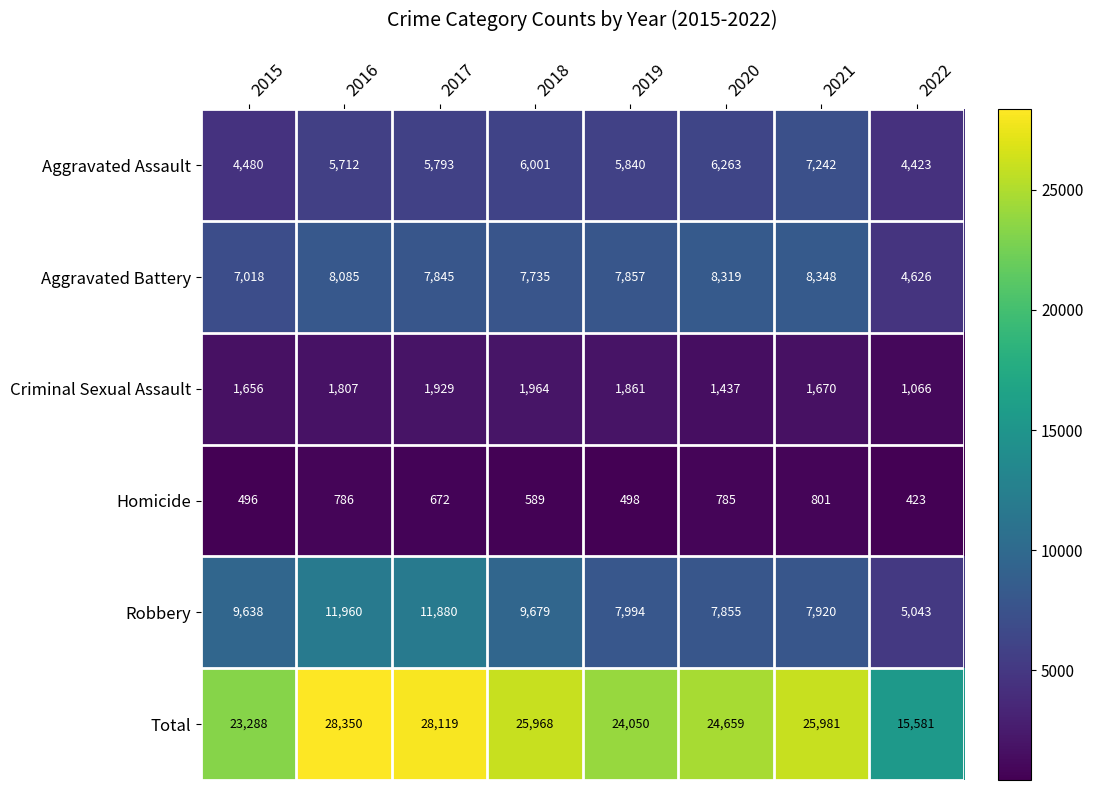

Which series has the widest spread of values?

Total